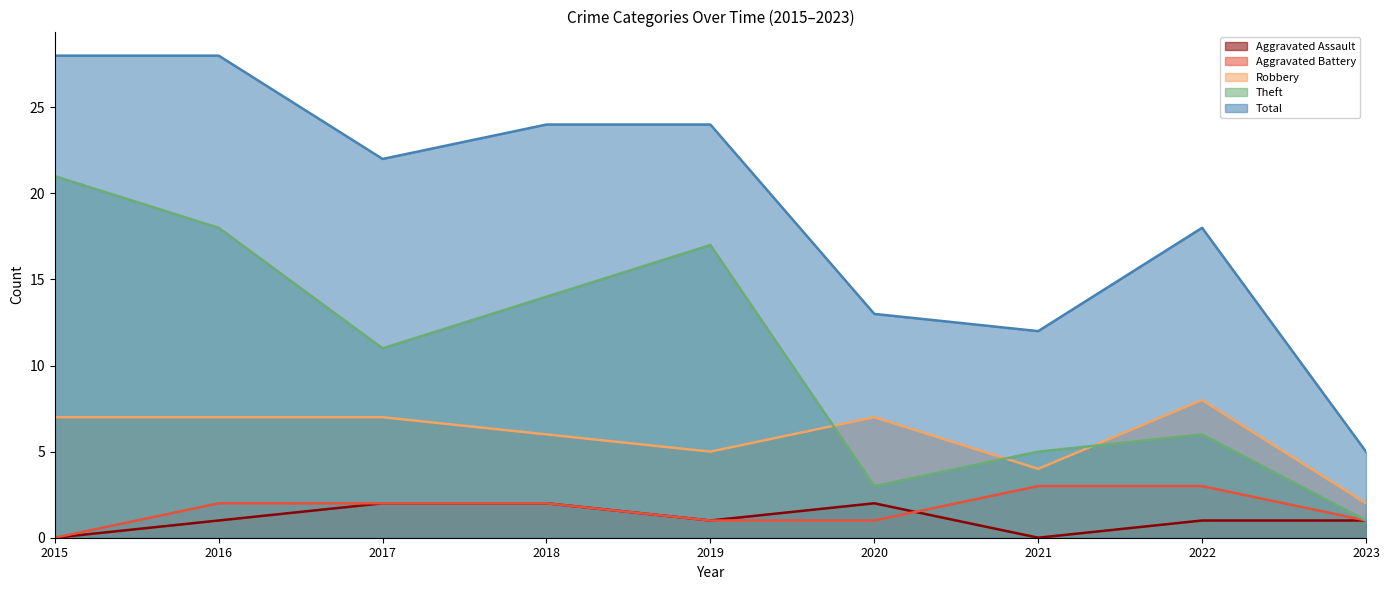

How many interior local valleys does the Theft series have?

2